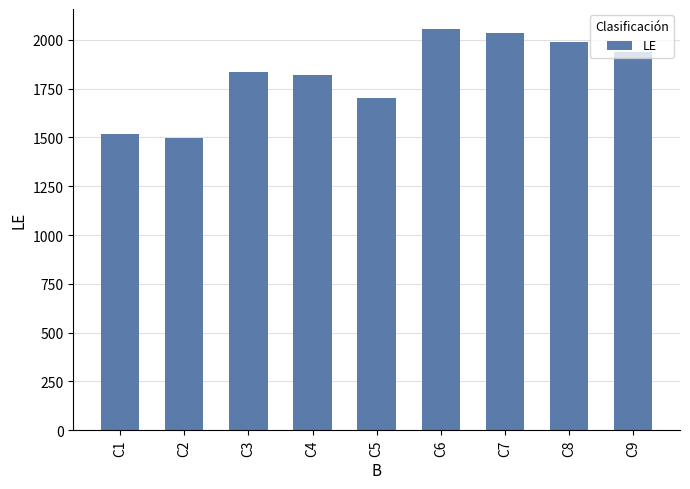

How many distinct data groups are displayed?

1